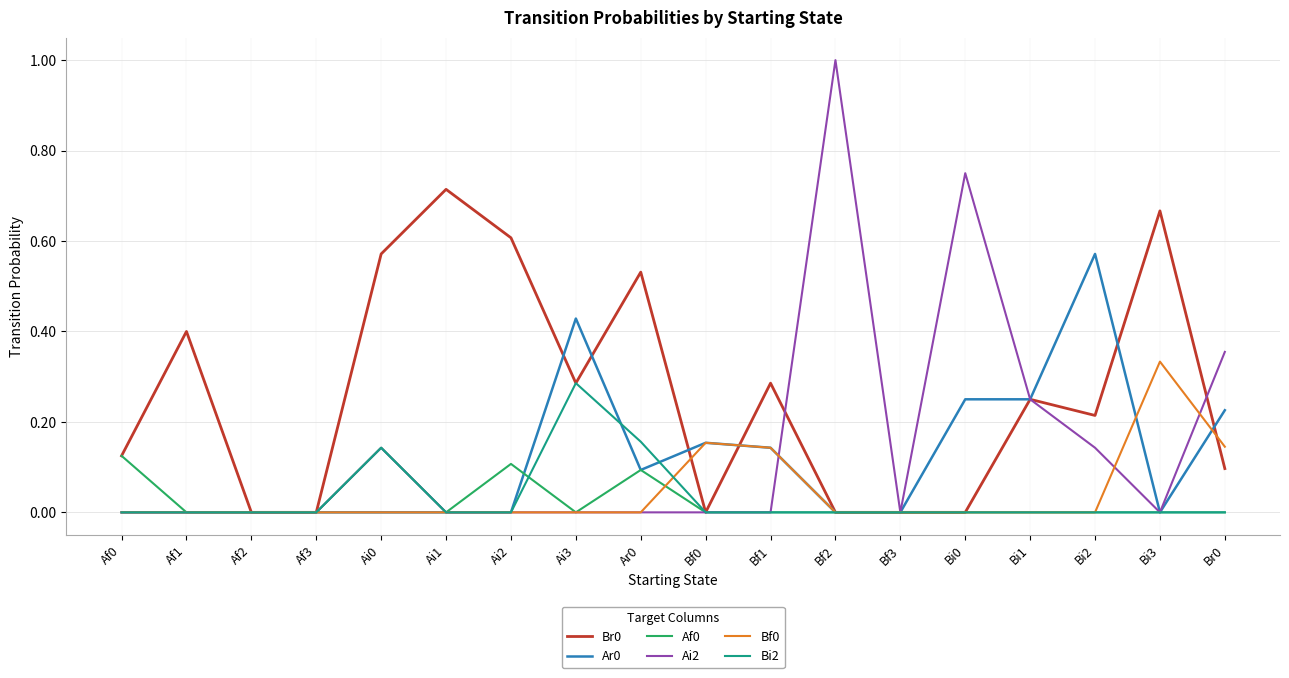

True or false: Af0 has more than 0 interior local peaks.

True